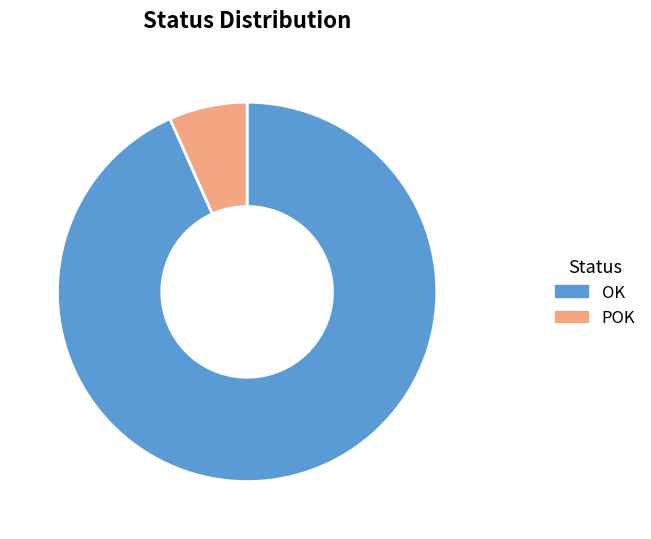

Count the number of slices in the pie.

2